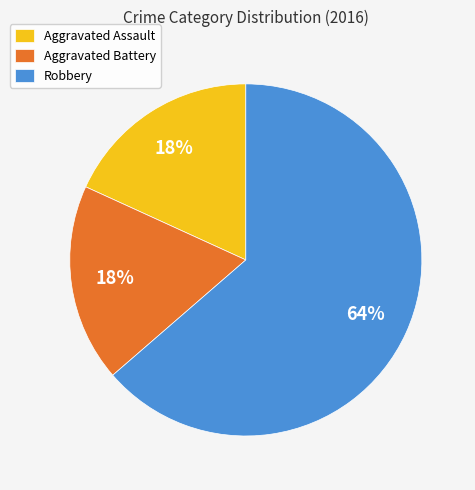

Count the number of slices in the pie.

3